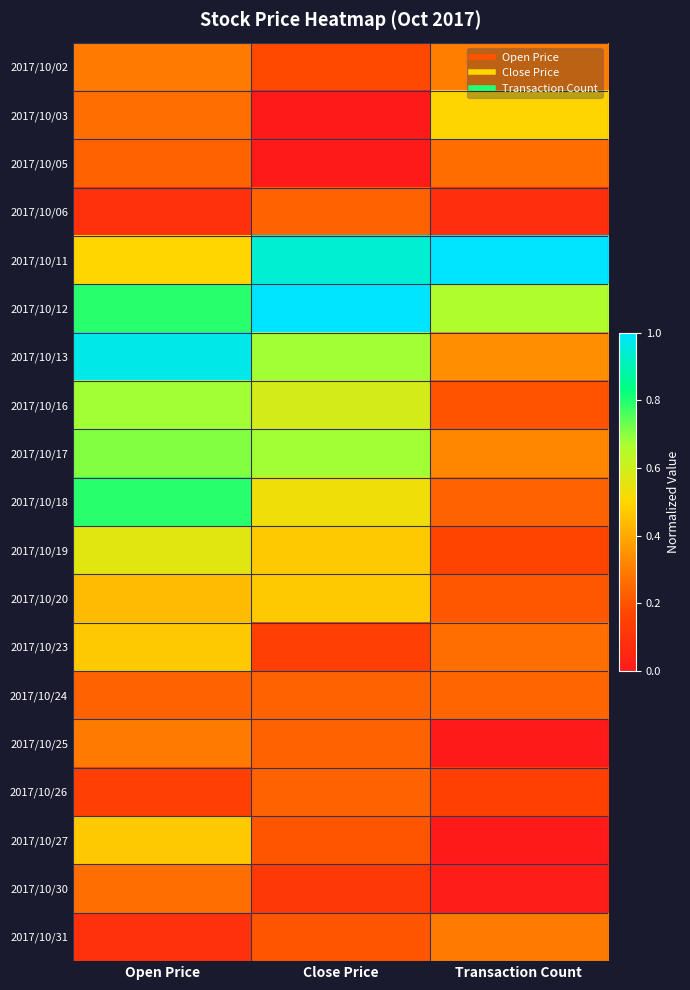

What is the greatest value displayed?

1.0